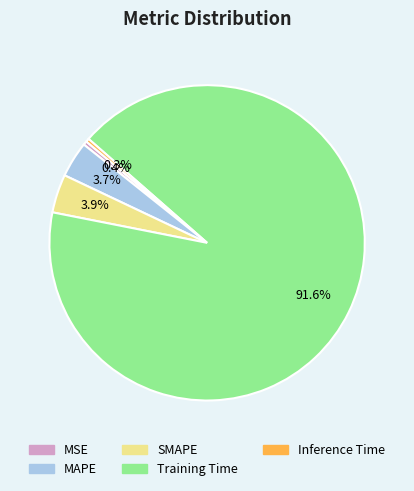

Which slice is the largest?

Training Time